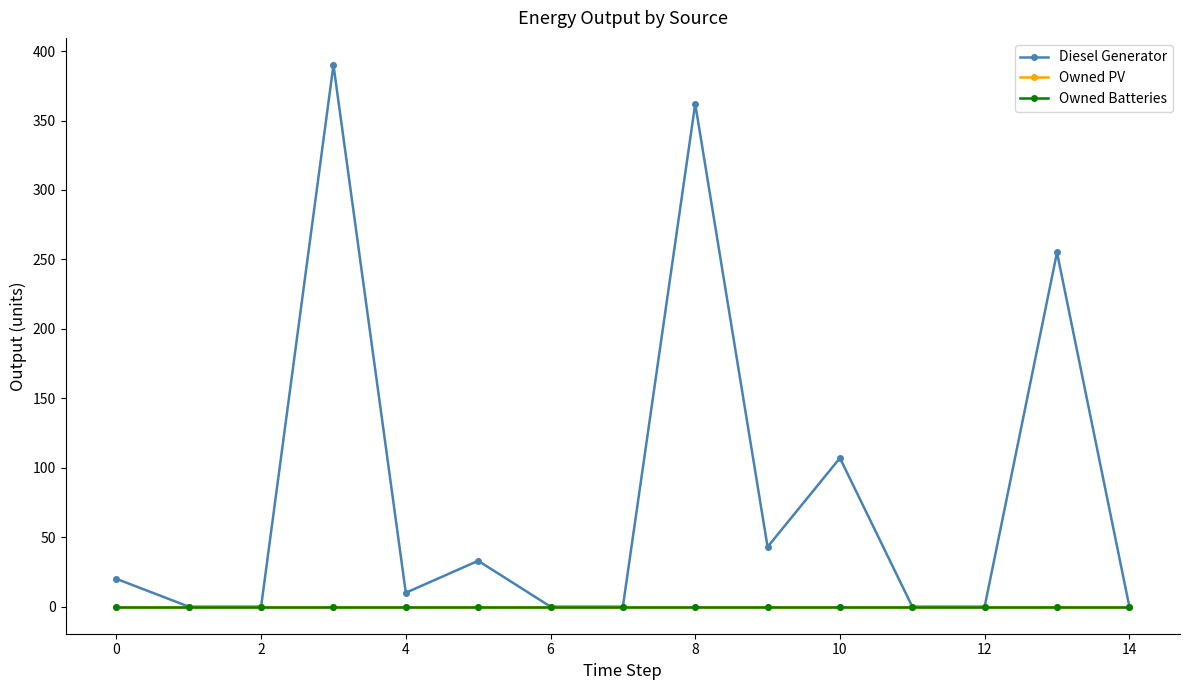

True or false: Diesel Generator and Owned PV intersect in this chart.

False